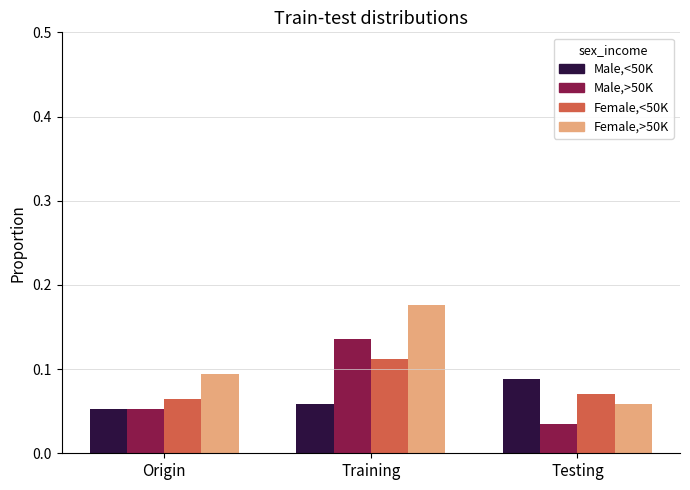

Are the bars horizontal?

No